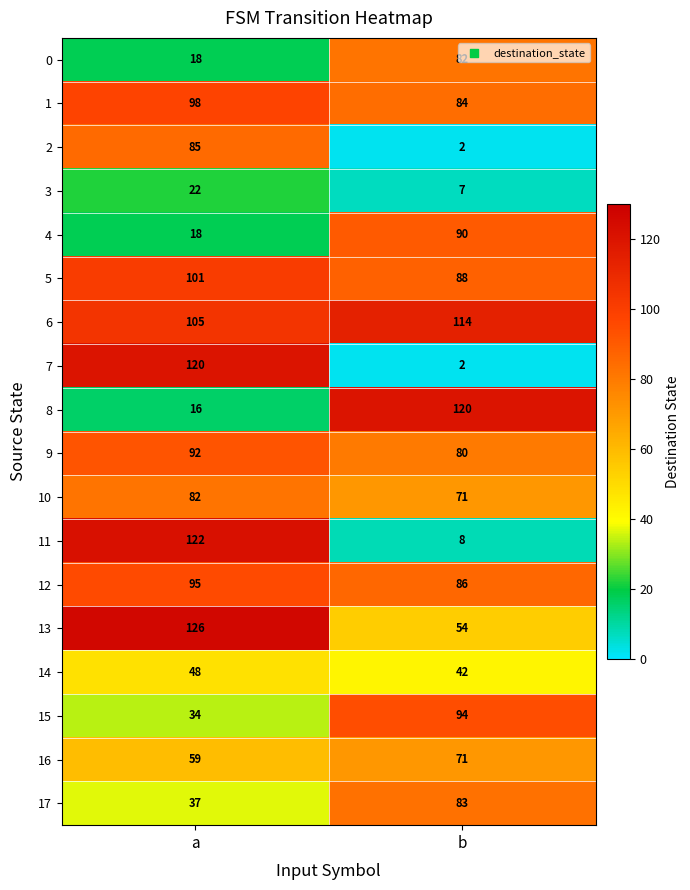

Which series has the largest total across all categories?

6